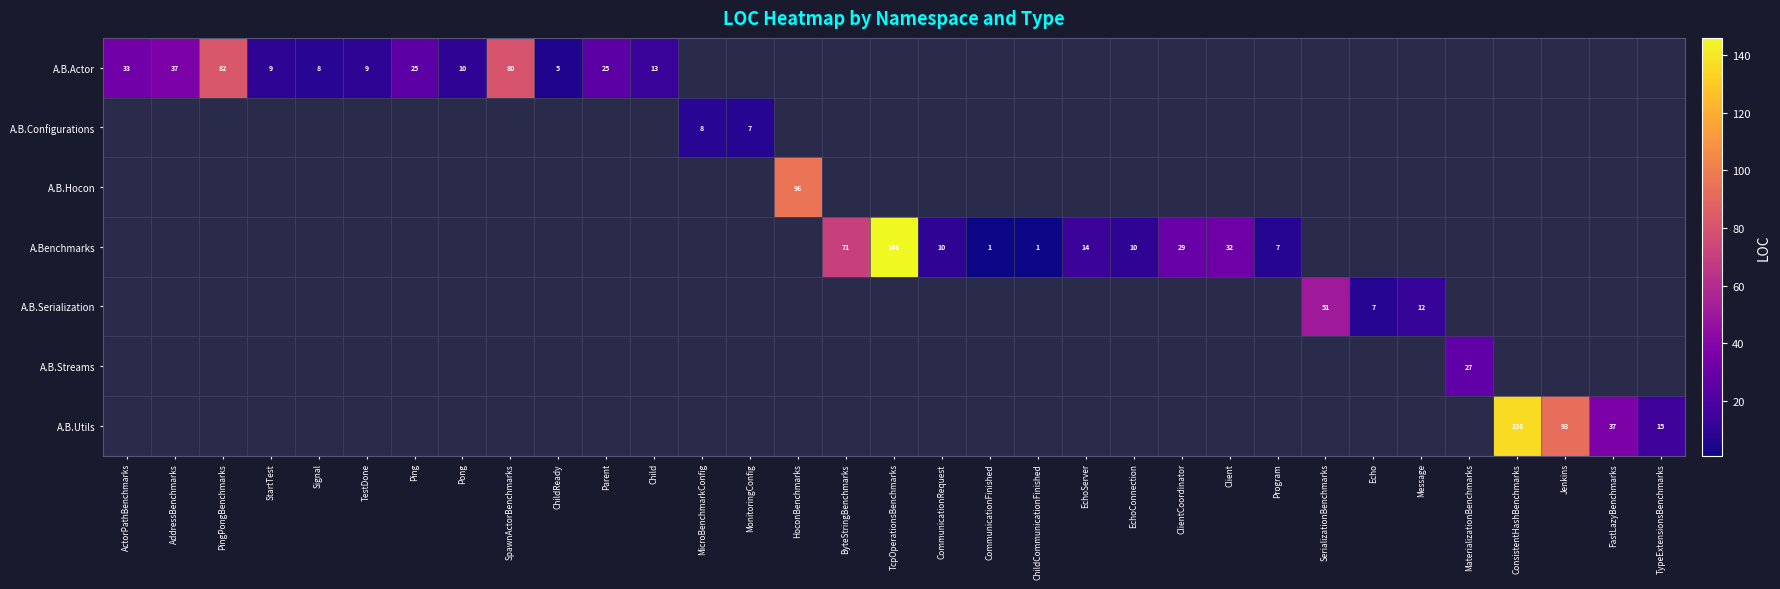

True or false: A.Benchmarks has a value of 71 at ByteStringBenchmarks.

True